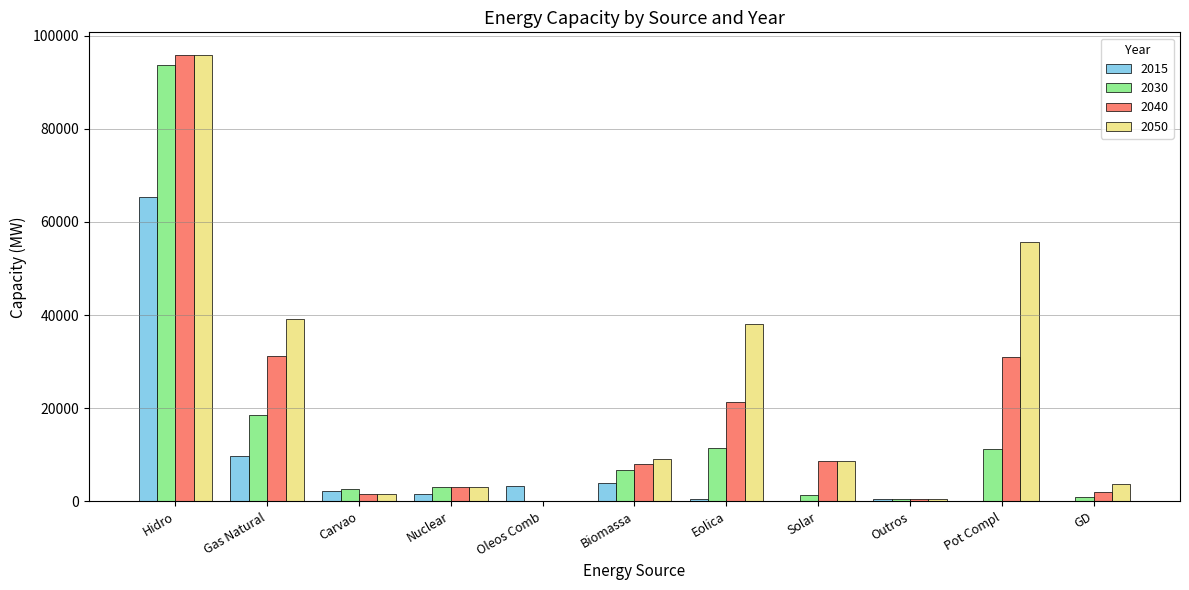

What is the total value across all series at Oleos Comb?

3339